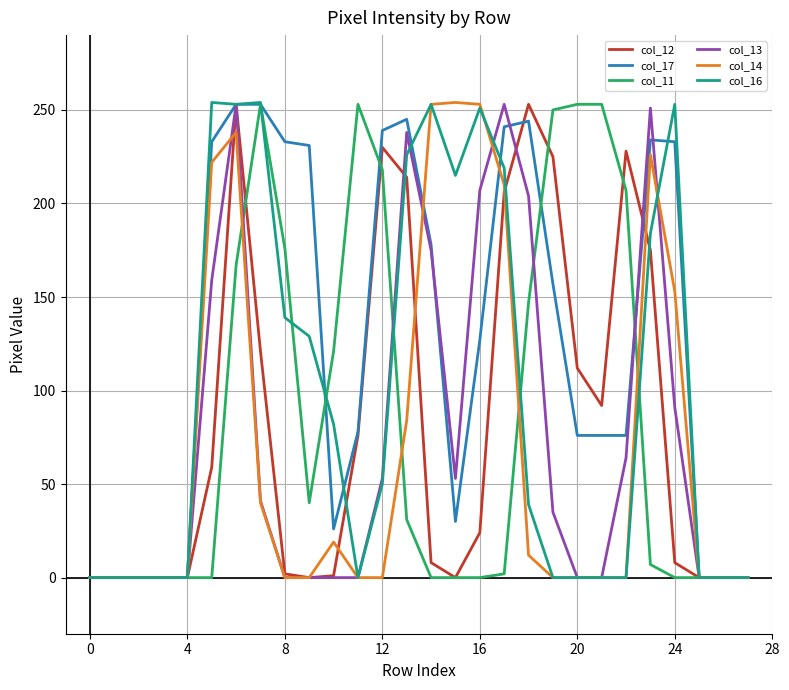

Which series has the largest total across all categories?

col_17